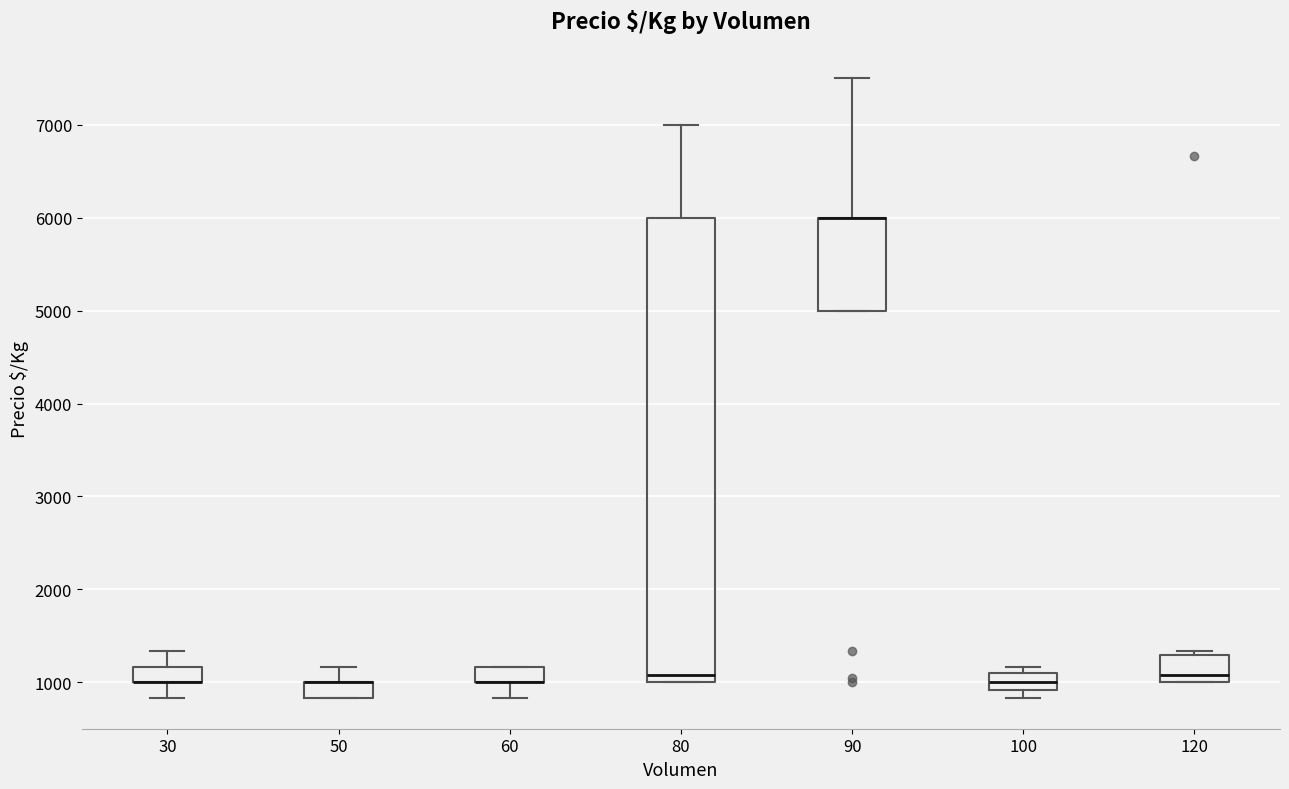

Reading left to right, transcribe this box plot: for each box, give where its median line is, the range the box spans, and where its two whiskers end, as read against the y-axis. The values are not printed on the chart, so give them approximately, as read against the axis.

30: median 1000 (drawn on the box's lower edge), box 1000 to 1200, whiskers 800 to 1300
50: median 1000 (drawn on the box's upper edge), box 800 to 1000, whiskers 800 to 1200
60: median 1000 (drawn on the box's lower edge), box 1000 to 1200, whiskers 800 to 1200
80: median 1100, box 1000 to 6000, whiskers 1000 to 7000
90: median 6000 (drawn on the box's upper edge), box 5000 to 6000, whiskers 5000 to 7500
100: median 1000, box 900 to 1100, whiskers 800 to 1200
120: median 1100, box 1000 to 1300, whiskers 1000 to 1300 (just above the box's upper edge)